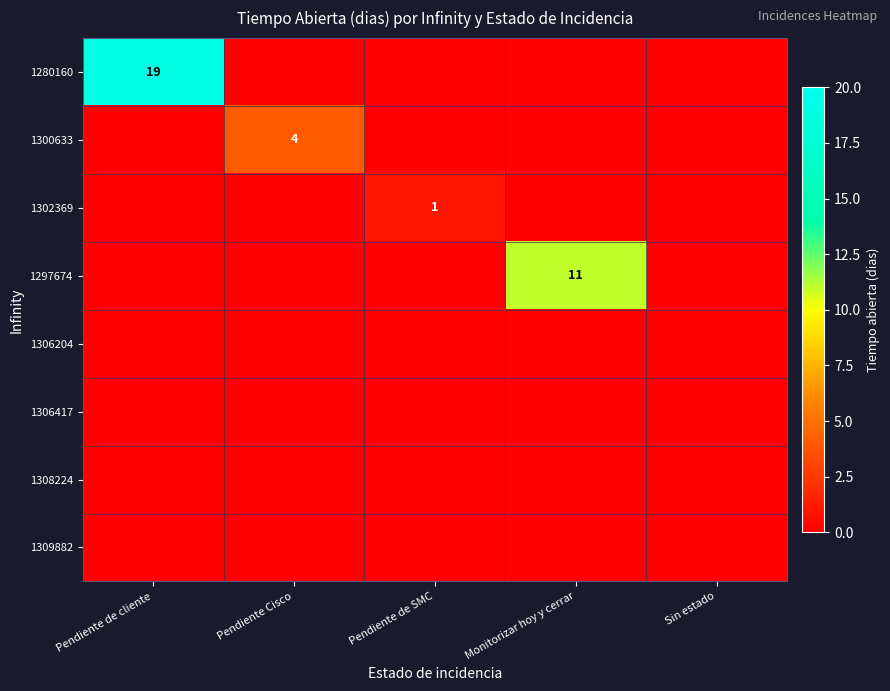

The value of 1280160 at Monitorizar hoy y cerrar is 0. True or false?

True